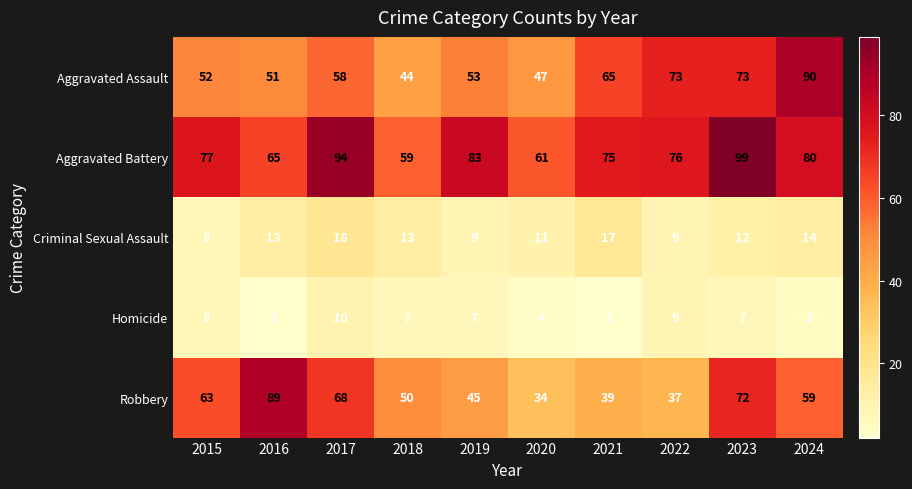

Between 2015 and 2018, which series saw the biggest shift?

Aggravated Battery